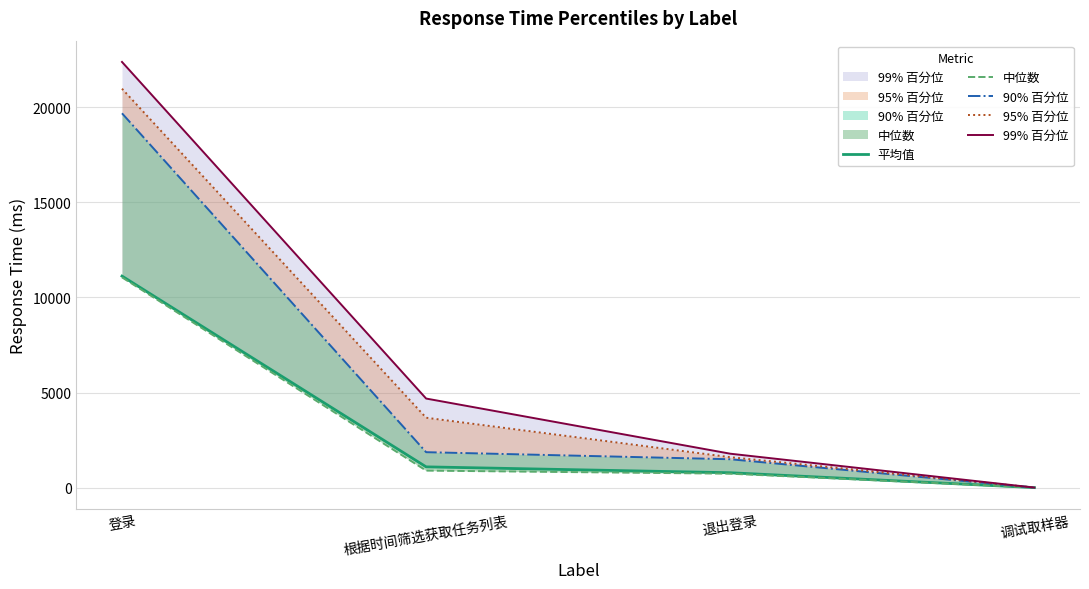

Which category has the highest value in the 95% 百分位 series?

登录